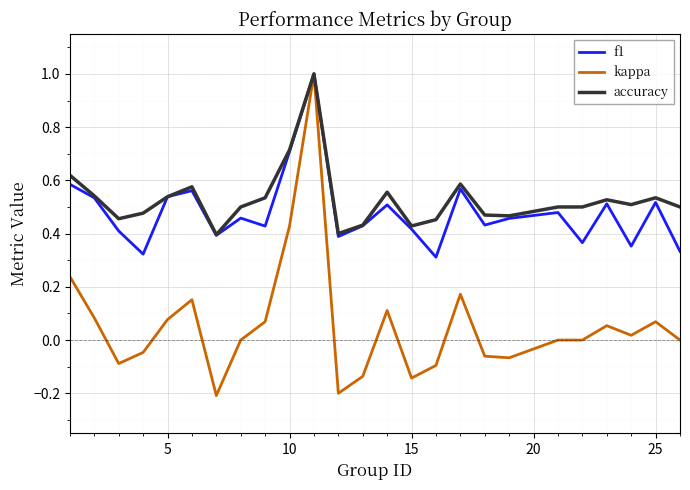

What is the greatest value displayed?

1.0